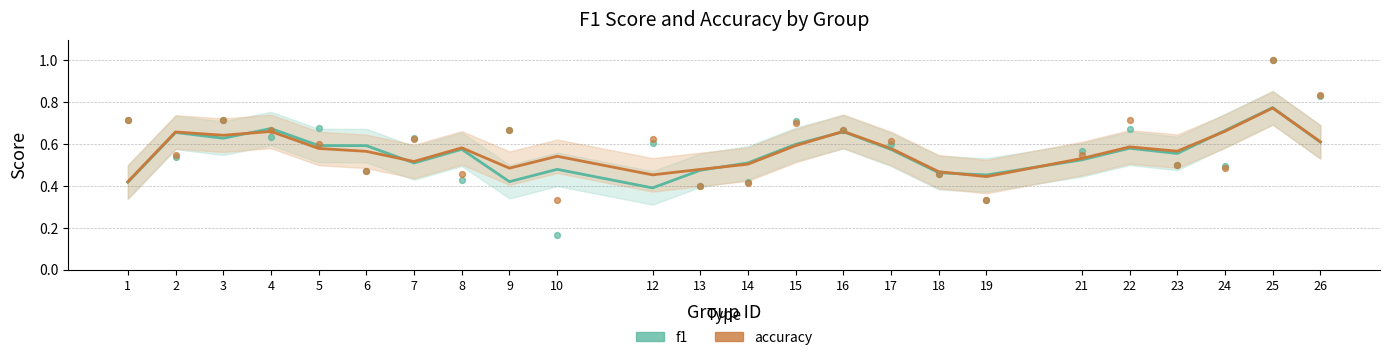

Is the value of accuracy at 17 greater than the value of f1 at 9?

No